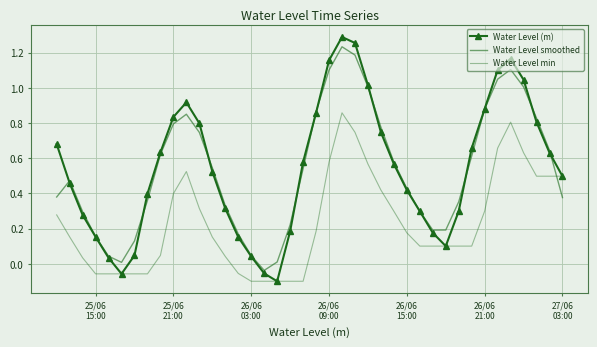

What is the value of the Water Level smoothed point at the 3rd from the left?

0.3